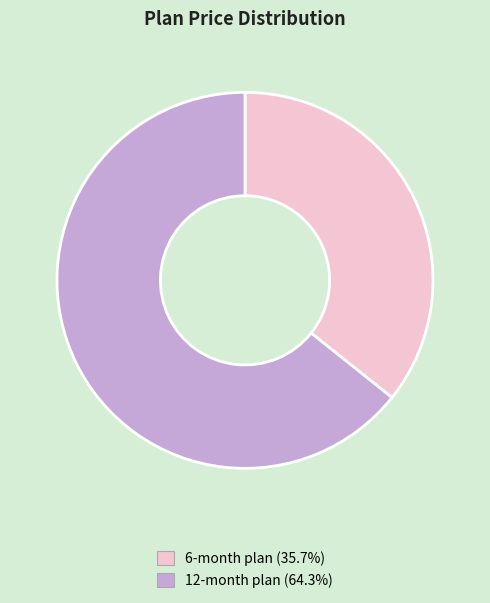

True or false: 6-month plan accounts for 36% of the total.

True